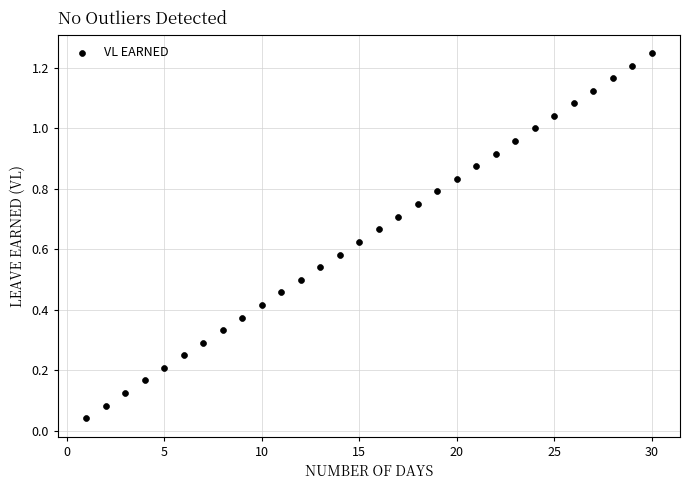

What is the range of X values (max minus min)?

29.0